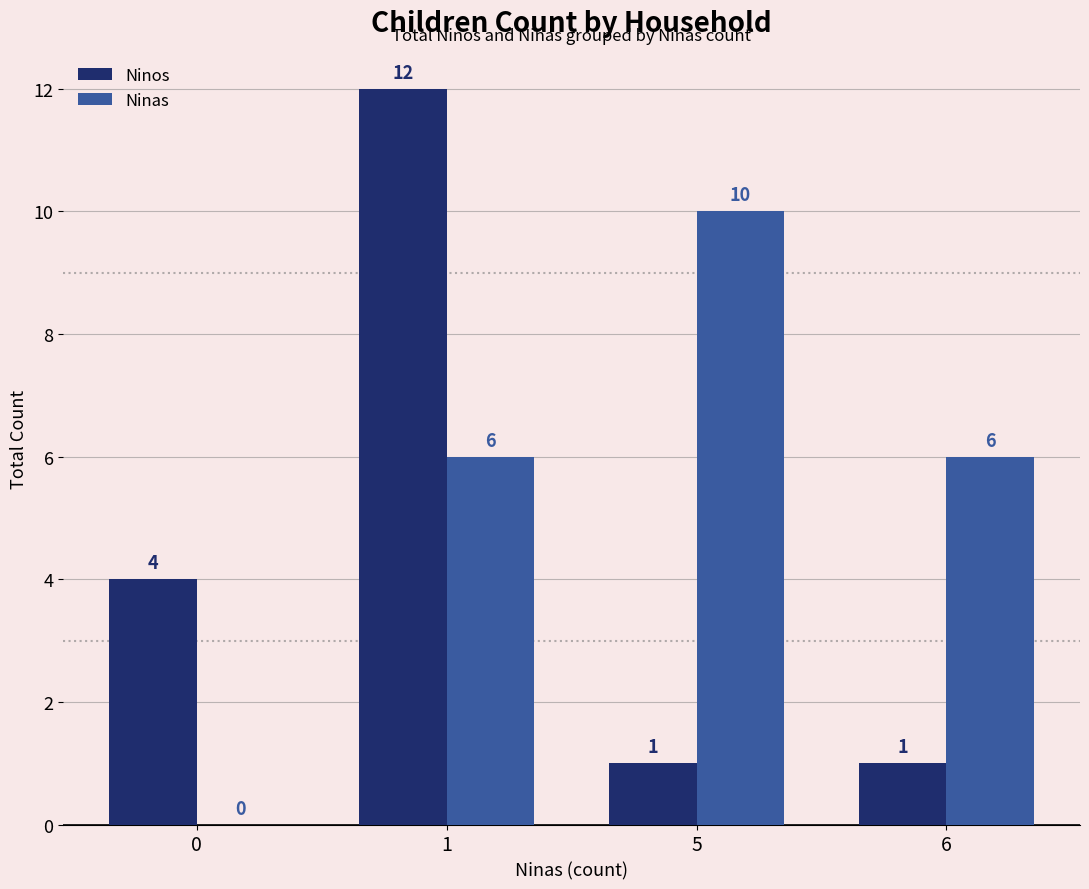

What is the maximum value shown in the chart?

12